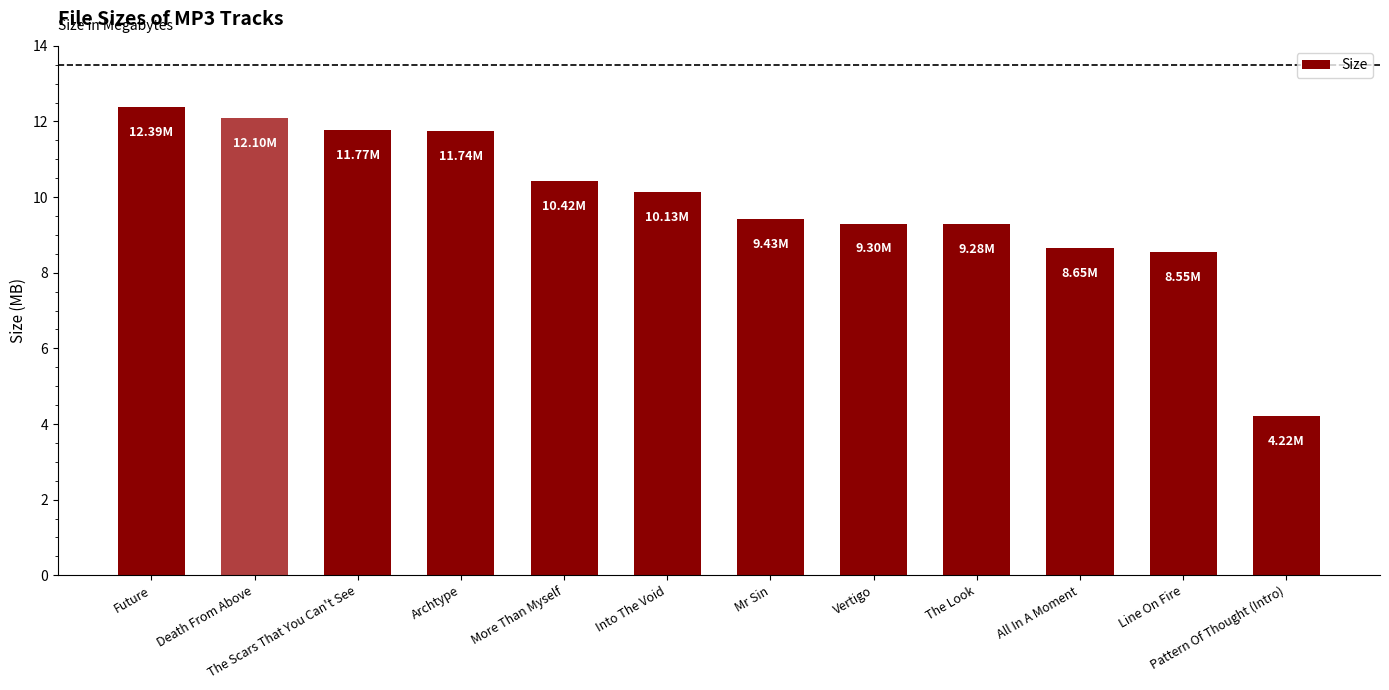

Which label corresponds to the largest value in the chart?

Future